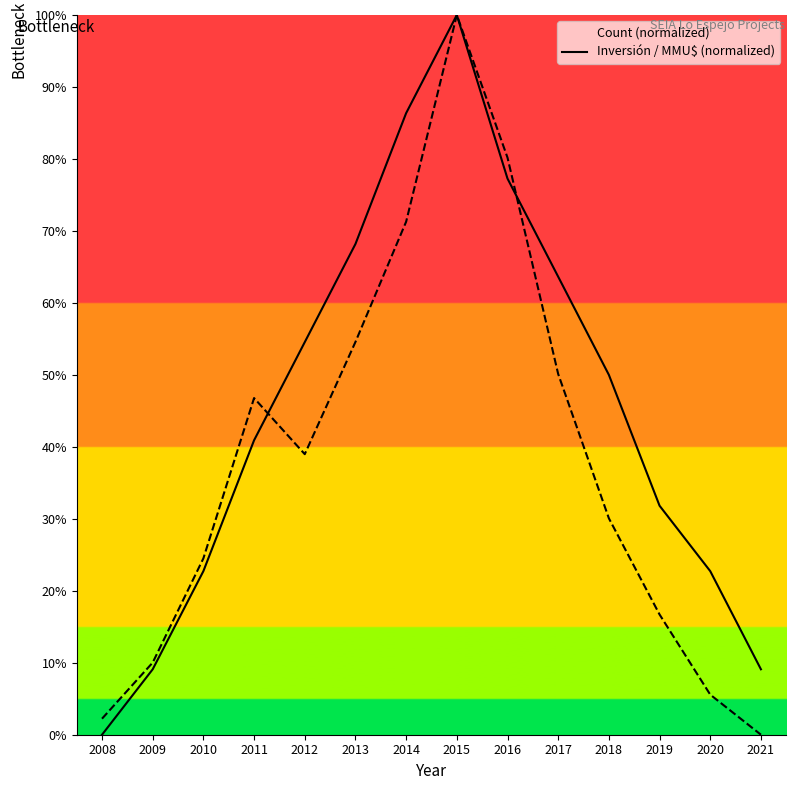

Reading left to right, extract all data points from this chart.

Count: 0.0	9.1	22.7	40.9	54.5	68.2	86.4	100.0	77.3	63.6	50.0	31.8	22.7	9.1
Inversión(MMU$): 2.2	10.0	24.5	46.8	39.0	54.6	71.3	100.0	80.2	50.1	30.1	16.7	5.6	0.0